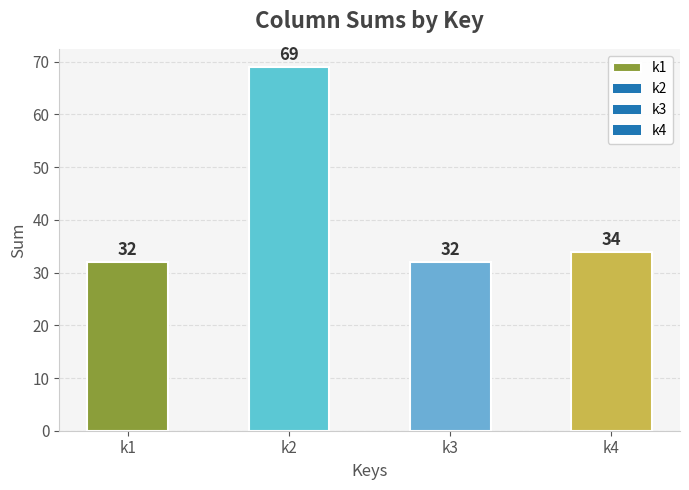

What is the difference between the values at k3 and k2?

37